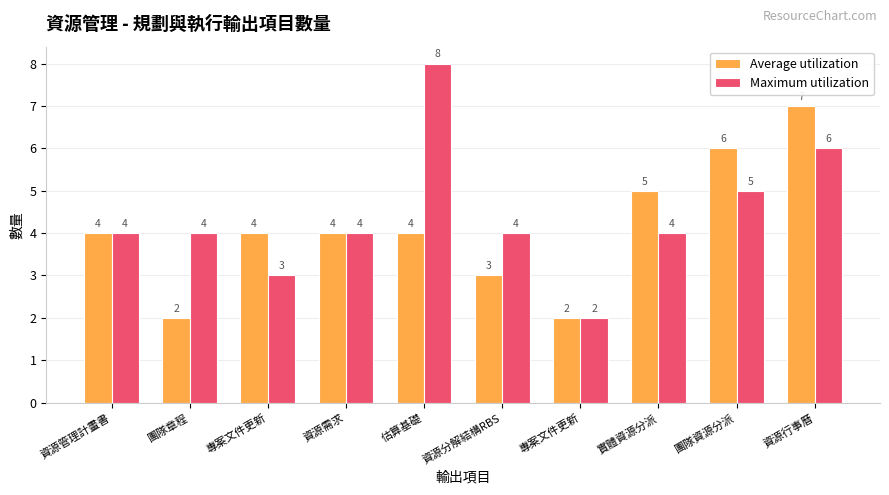

At 專案文件更新, list the series in order from smallest to largest.

Maximum utilization, Average utilization